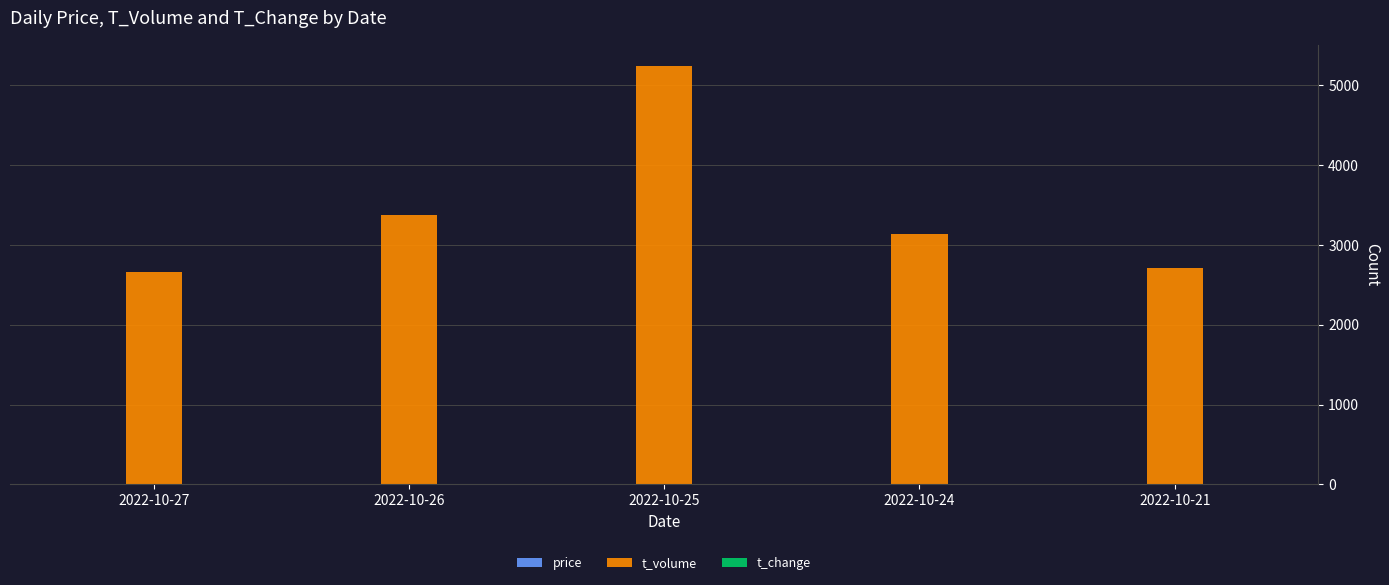

Which series has the widest spread of values?

t_volume